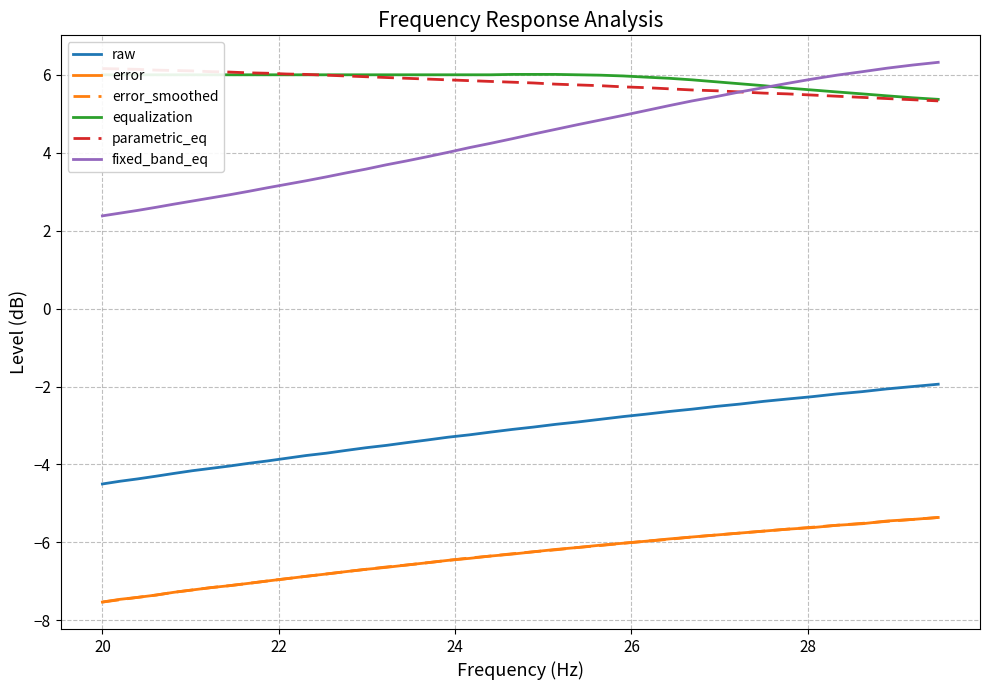

What is the minimum value for raw?

-4.5